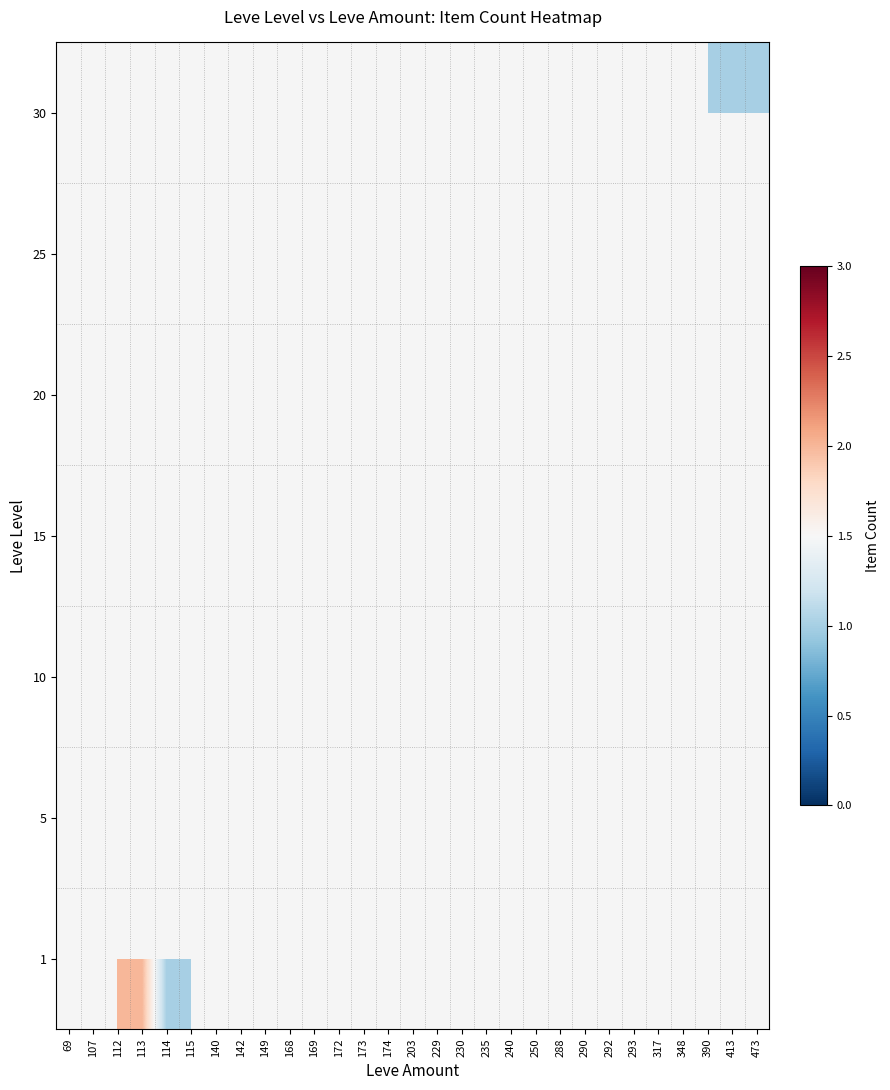

Is the value of 1 at 413 greater than the value of 20 at 473?

No